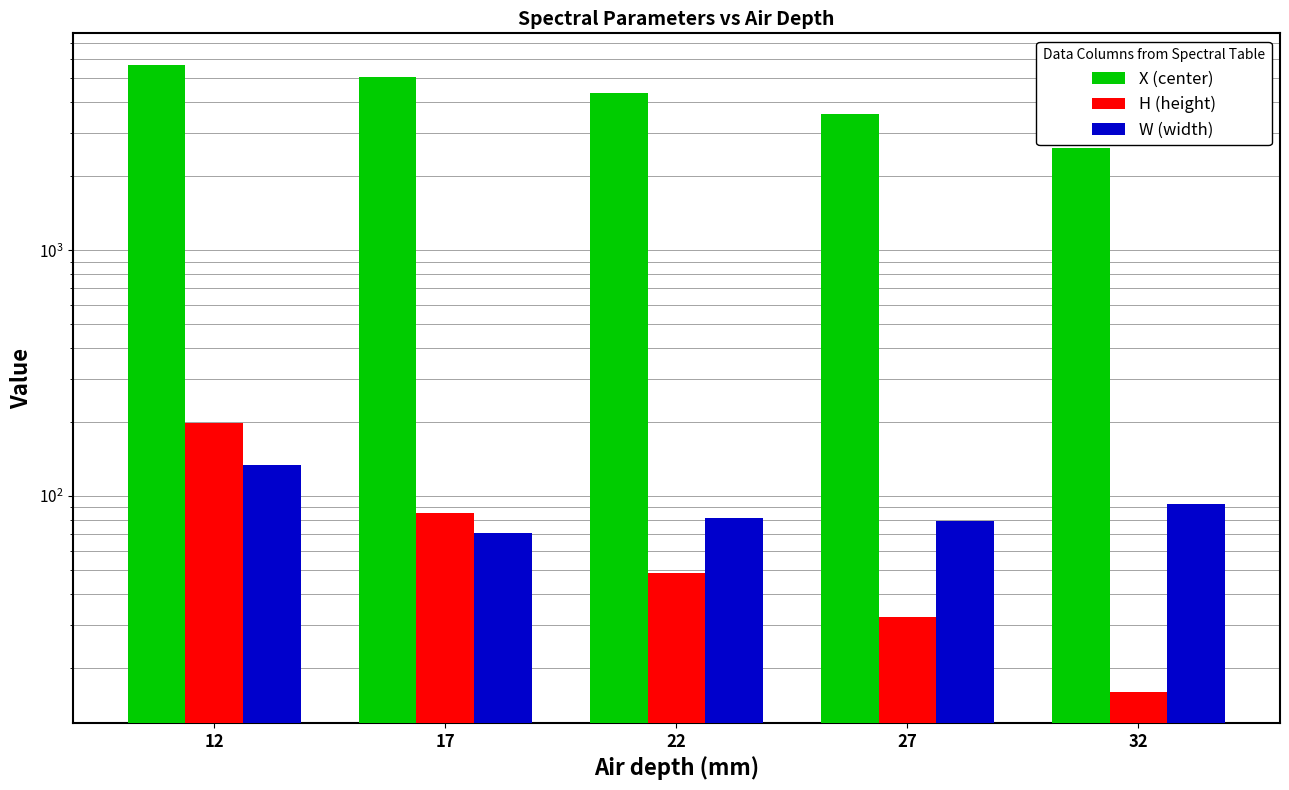

Where does the W (width) series first go above 81?

12